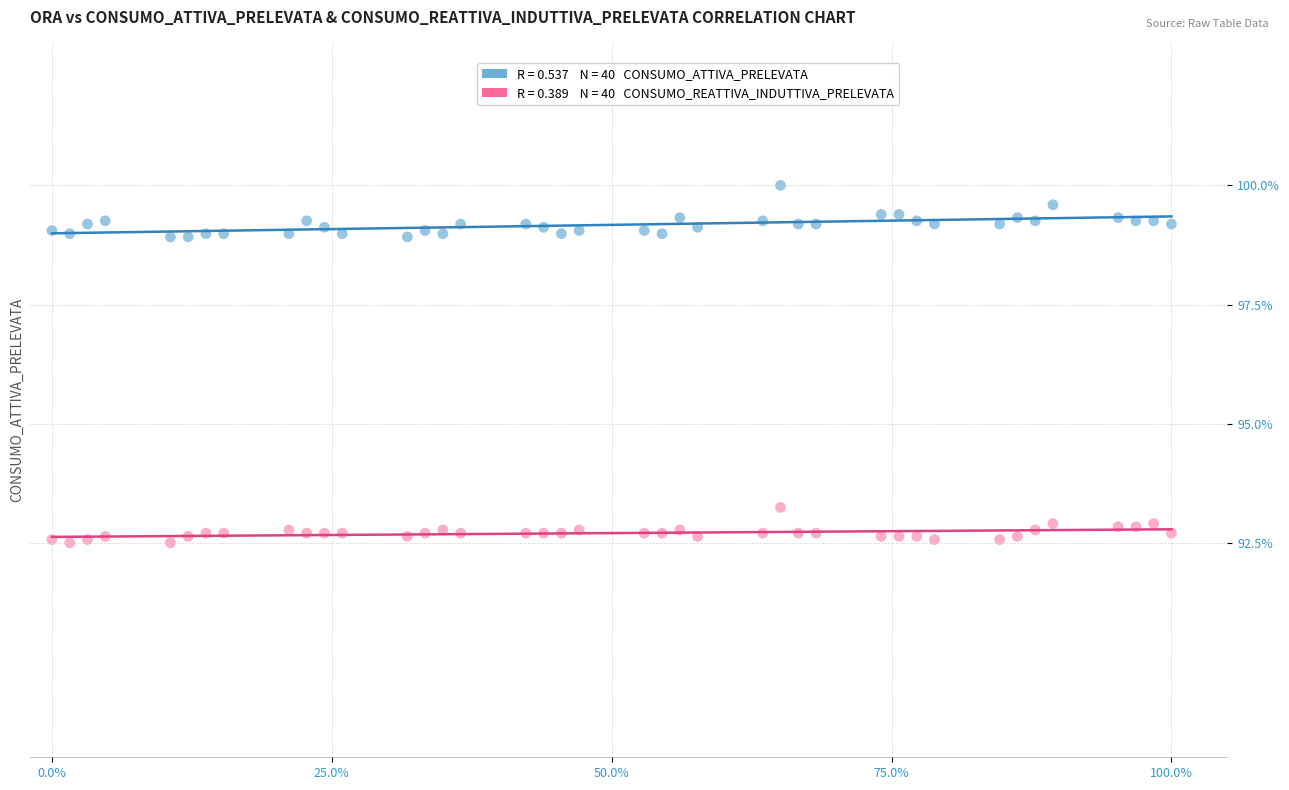

Across all data points, what is the range of Y values (max minus min)?

7.5